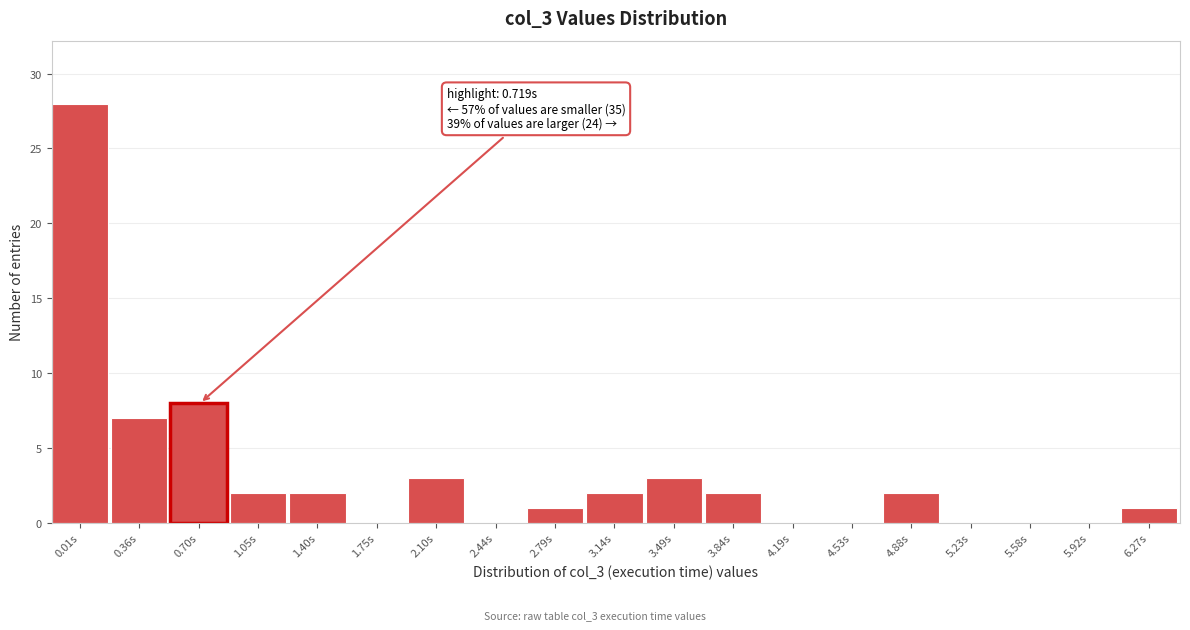

Reading left to right, list all the values displayed in this chart.

0.01s=28	0.36s=7	0.70s=8	1.05s=2	1.40s=2	1.75s=0	2.10s=3	2.44s=0	2.79s=1	3.14s=2	3.49s=3	3.84s=2	4.19s=0	4.53s=0	4.88s=2	5.23s=0	5.58s=0	5.92s=0	6.27s=1